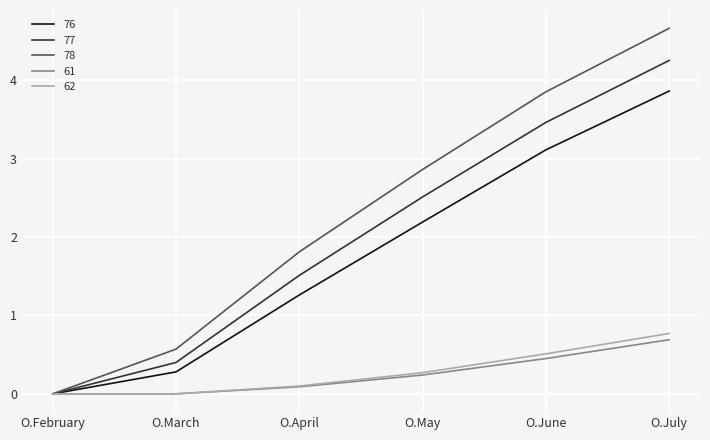

Where is 76 nearest to the value 1?

O.April